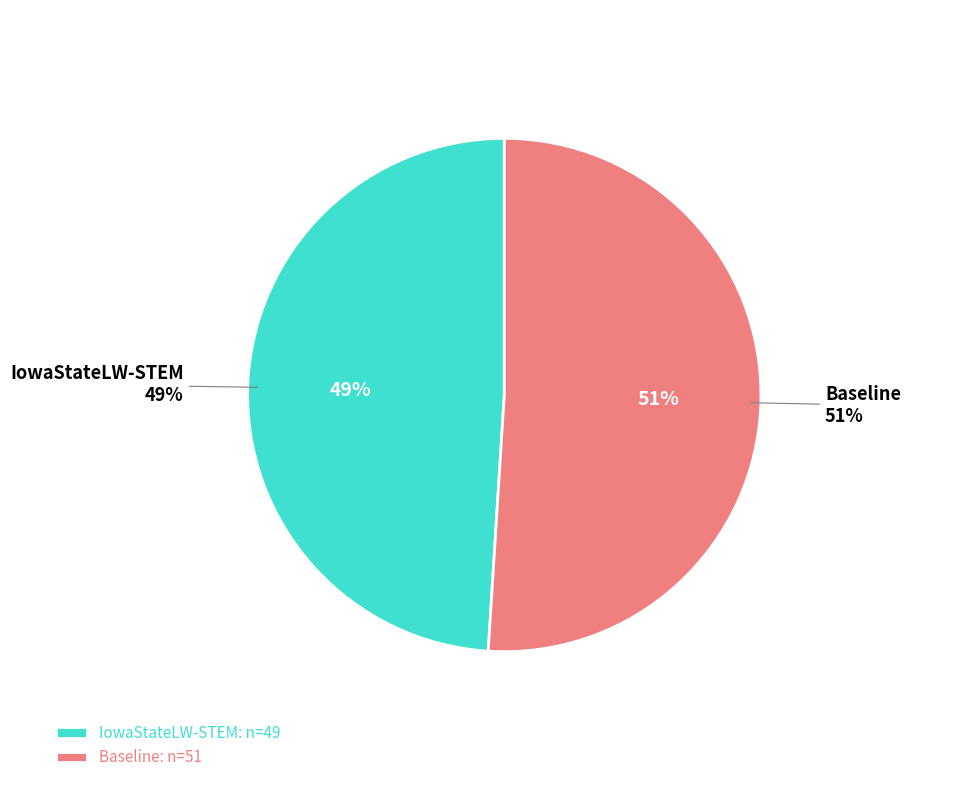

To the nearest percent, what is the combined percentage of IowaStateLW-STEM and Baseline?

100%